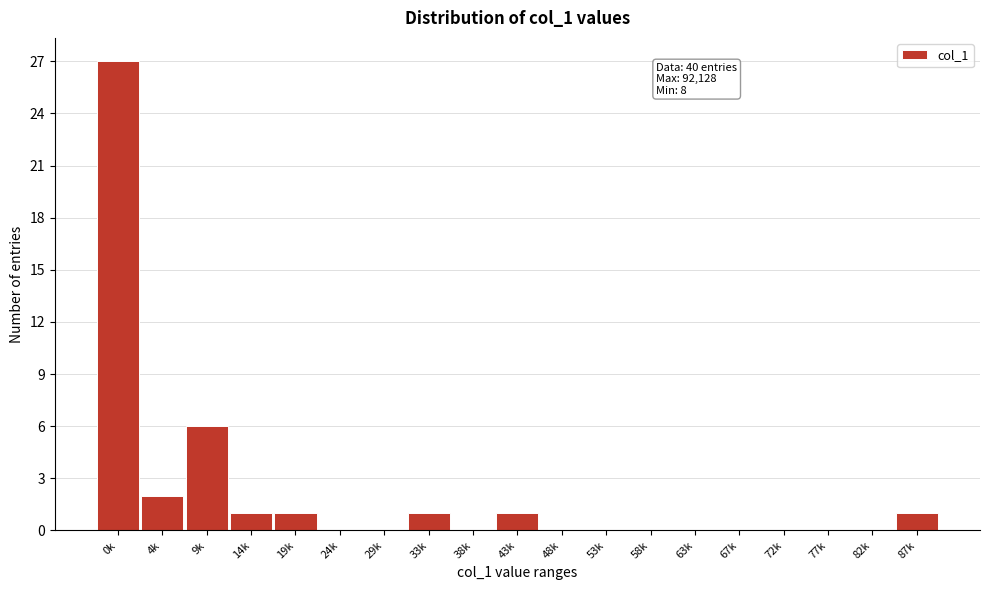

Reading left to right, transcribe all the data shown in this chart.

0k=27	4k=2	9k=6	14k=1	19k=1	24k=0	29k=0	33k=1	38k=0	43k=1	48k=0	53k=0	58k=0	63k=0	67k=0	72k=0	77k=0	82k=0	87k=1